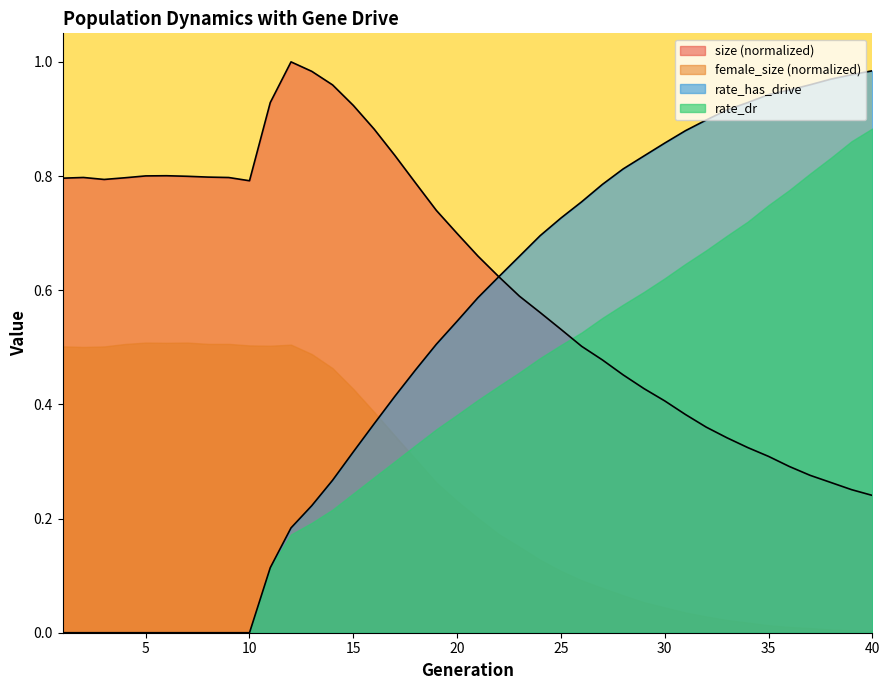

The value of size at 9 is 0.3. True or false?

False